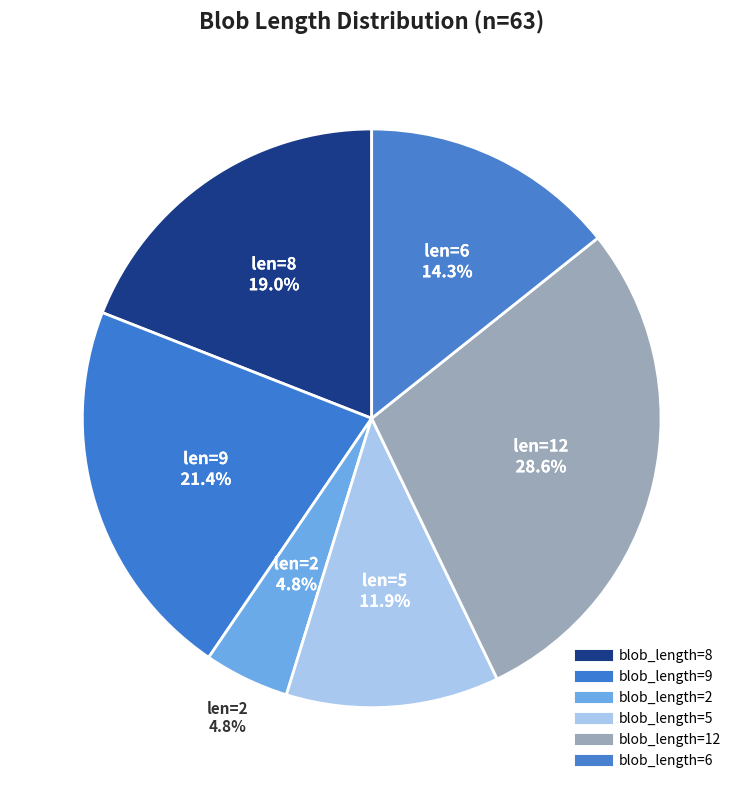

Count the number of slices in the pie.

6